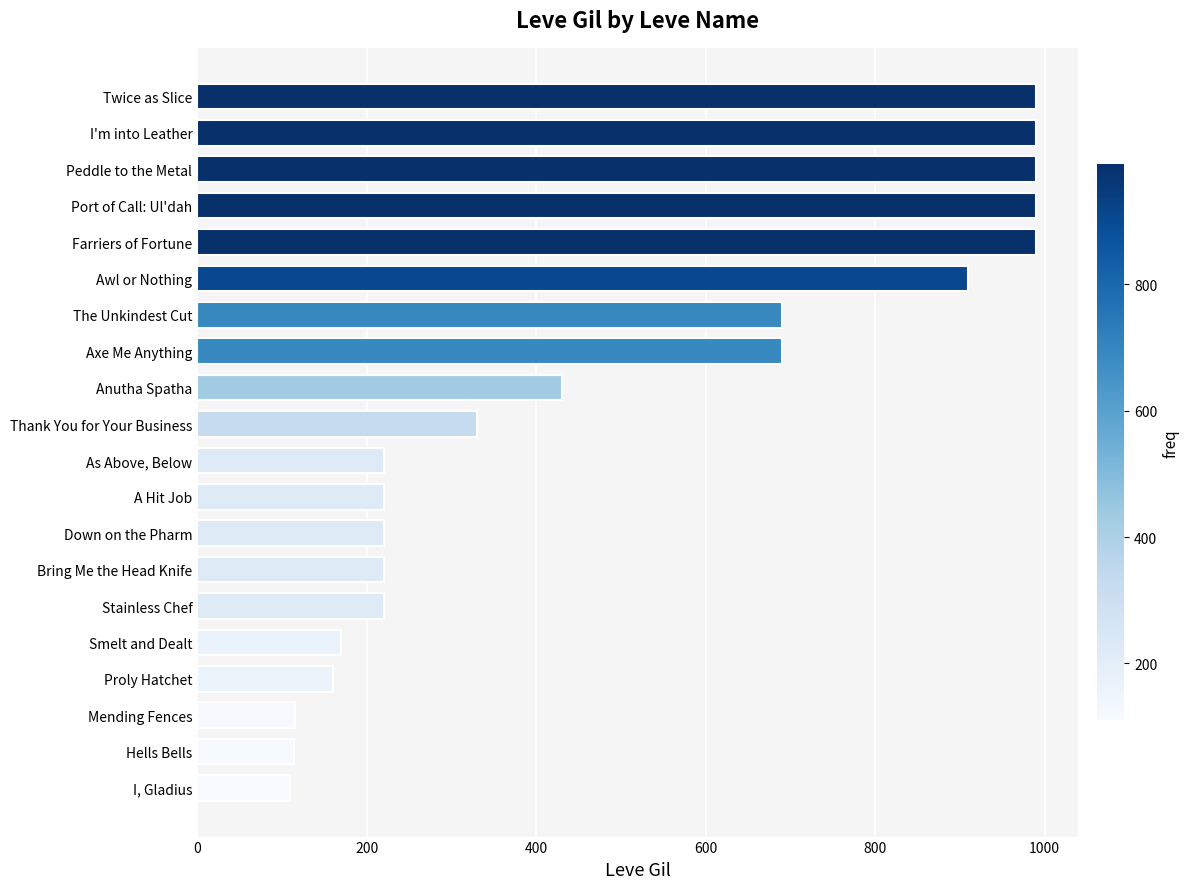

Which has a higher value, A Hit Job or The Unkindest Cut?

The Unkindest Cut